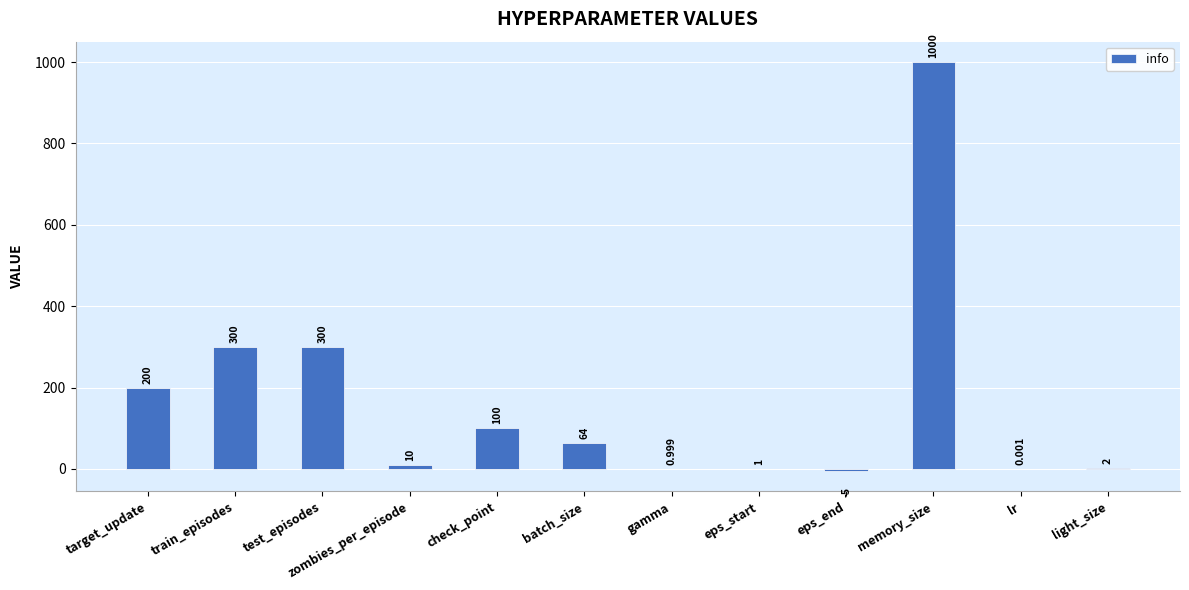

Between eps_start and zombies_per_episode, which is larger?

zombies_per_episode